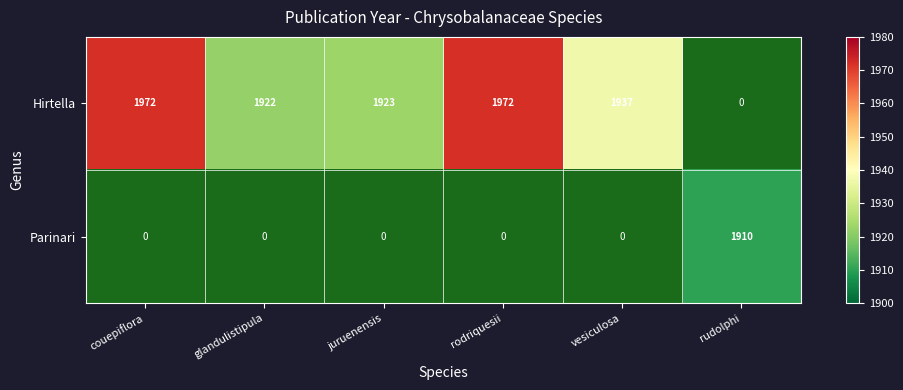

The value of Parinari at rudolphi is 1910. True or false?

True